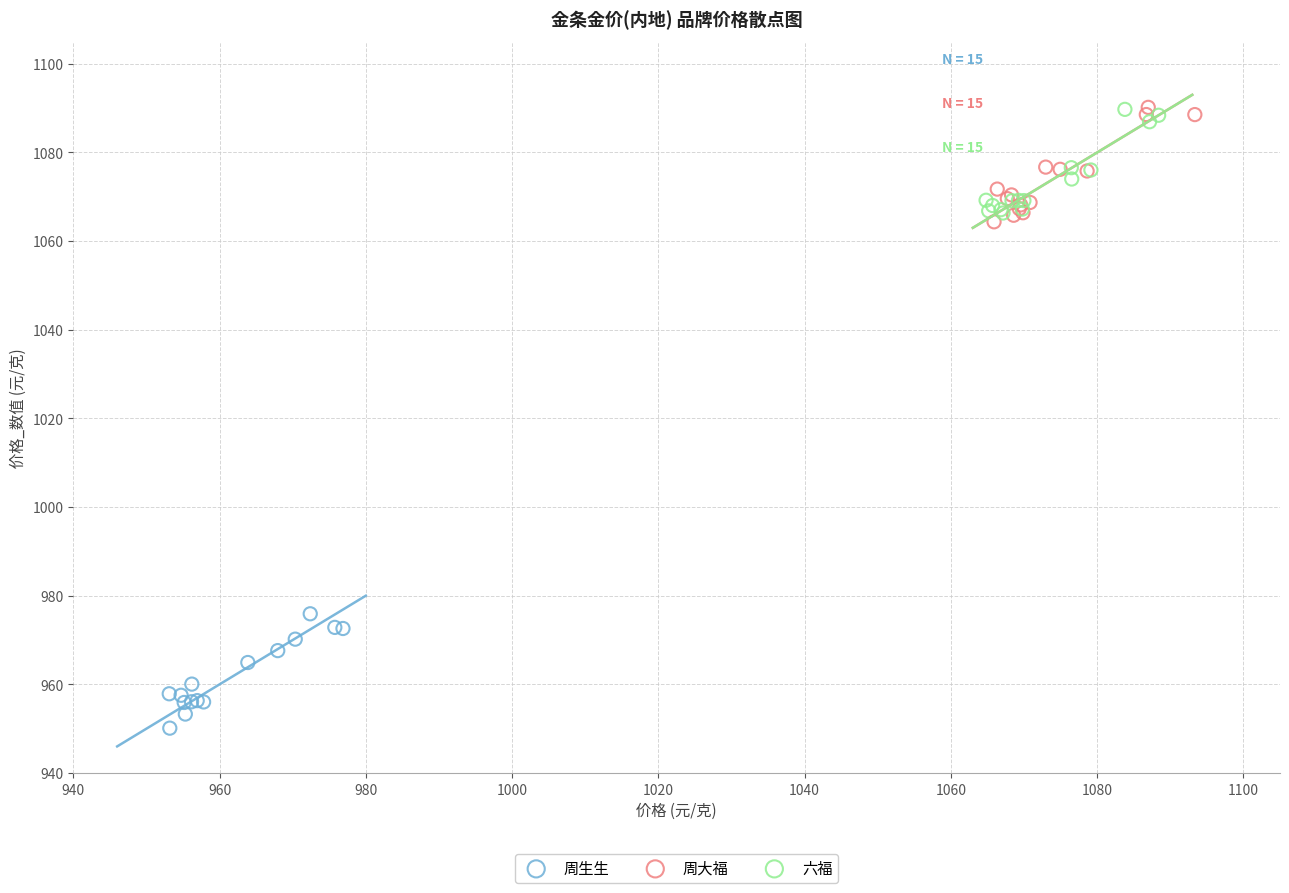

Which series contains the lowest Y value?

周生生